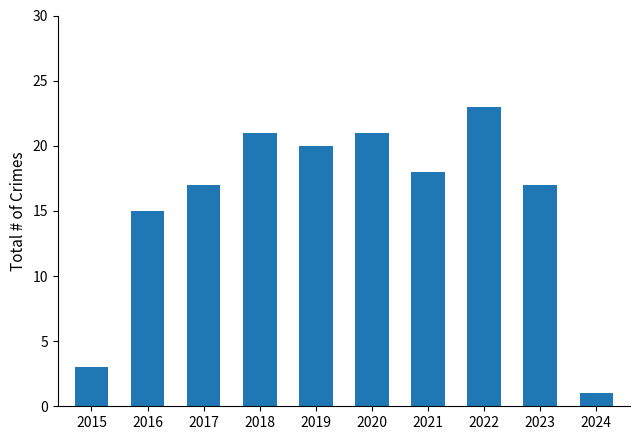

The value at 2024 is 1. True or false?

True